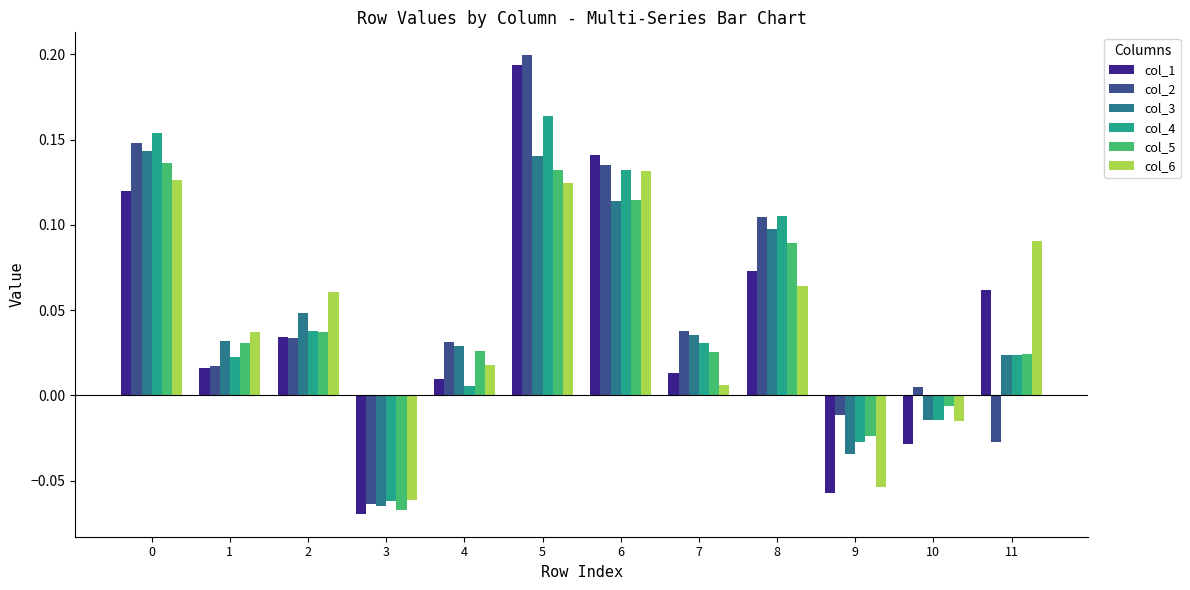

Where is col_3 nearest to the value 0?

10